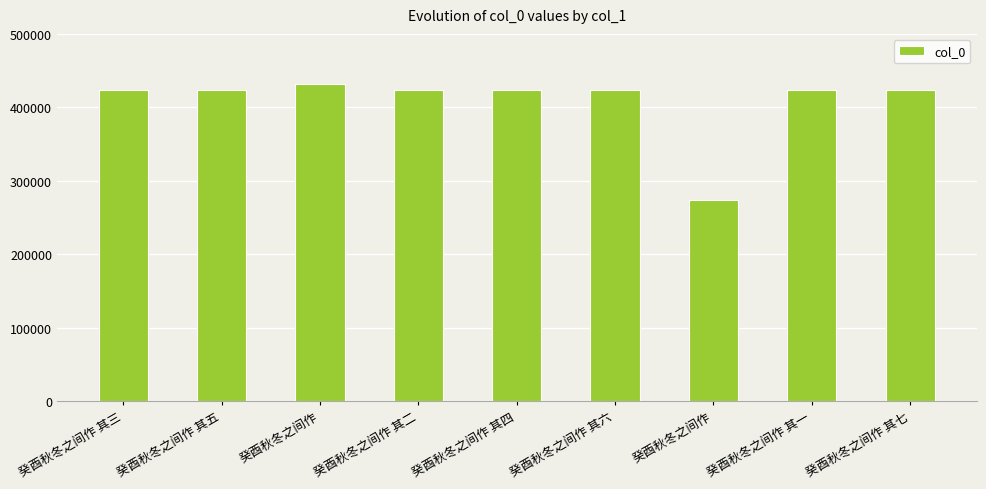

What is the difference between the values at 癸酉秋冬之间作 其六 and 癸酉秋冬之间作 其三?

3